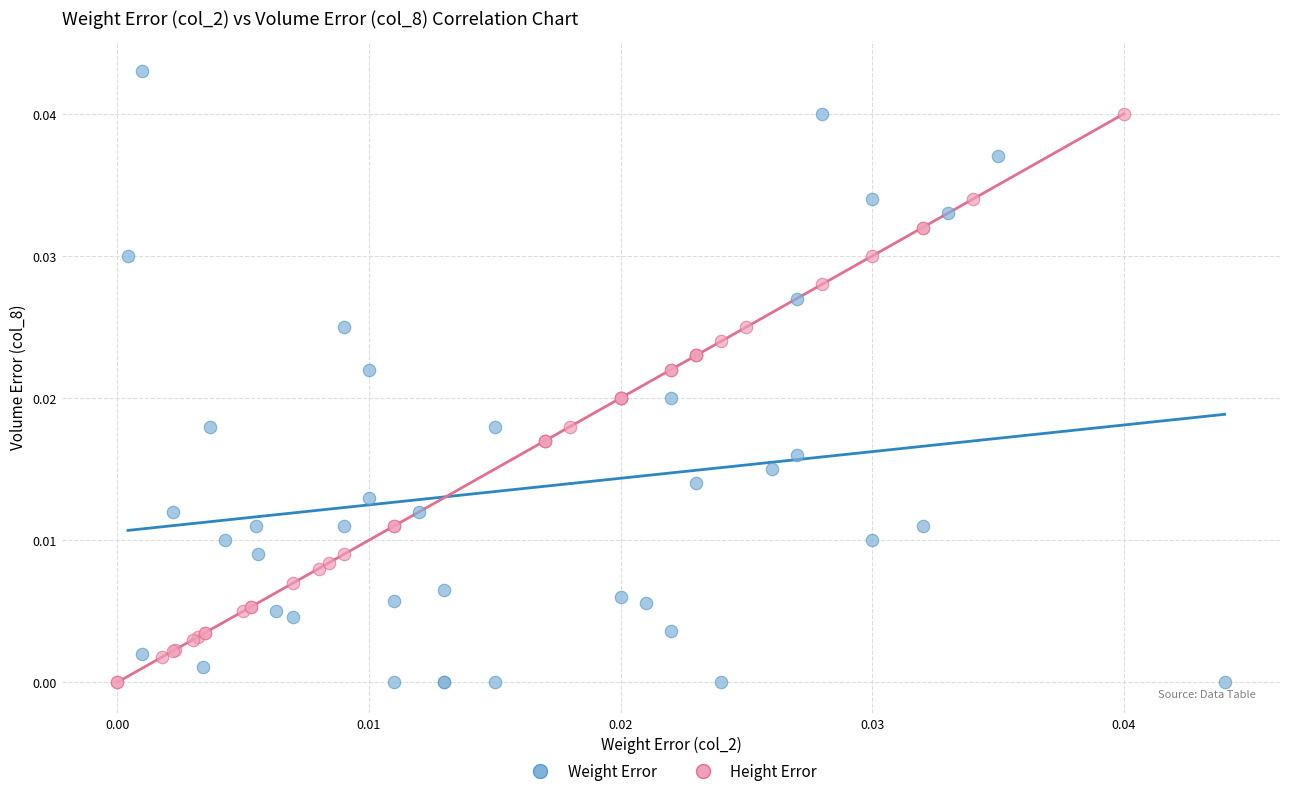

Which series reaches the maximum Y coordinate?

Weight Error